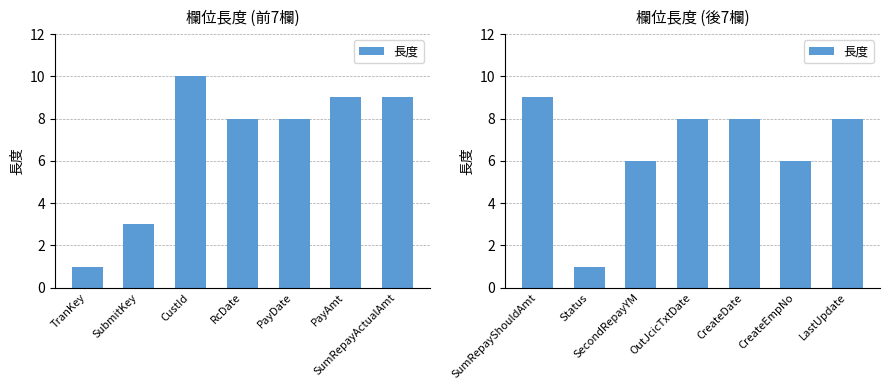

Count the number of data series in this chart.

1